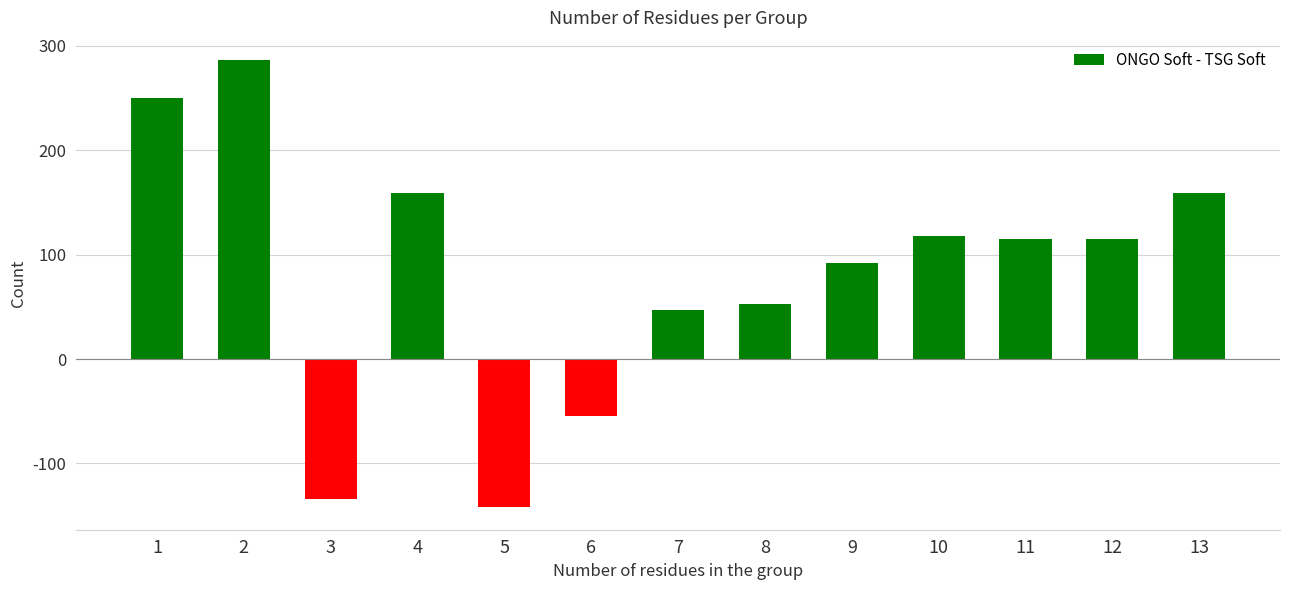

How many bars are there in total?

13